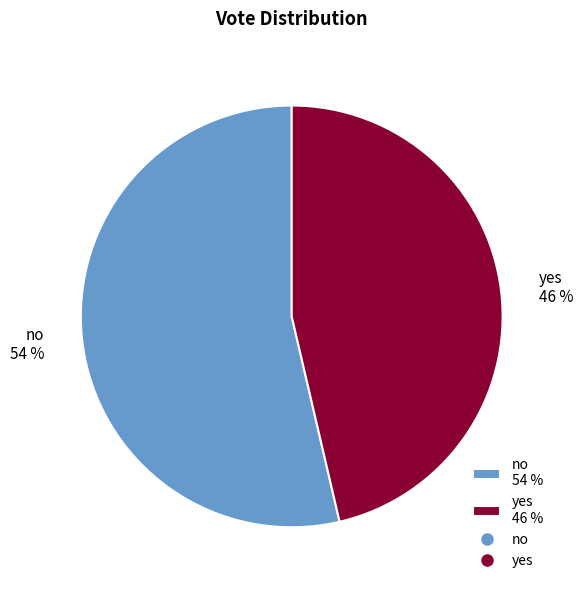

To the nearest percent, what is the average slice percentage?

50%